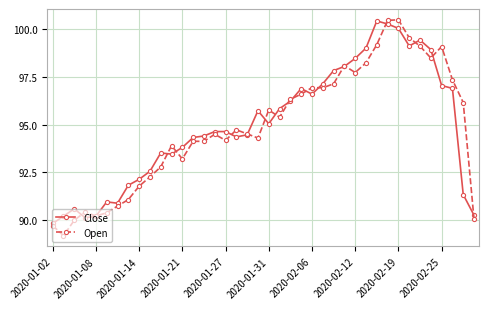

How many values in the Open series exceed 94?

26